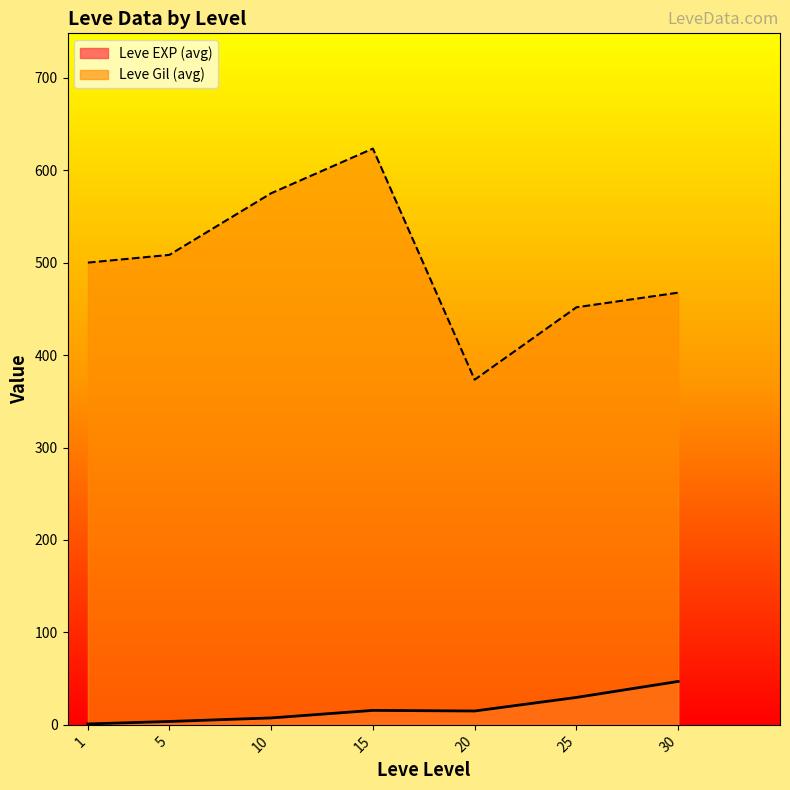

What is the sum of the Leve EXP values at 20 and 15?

27